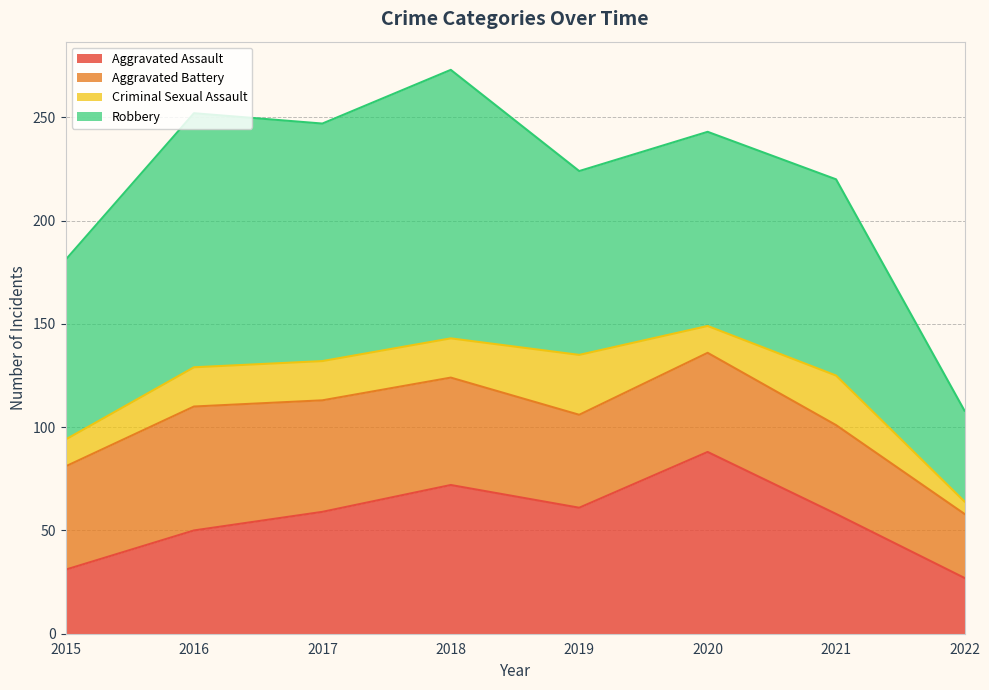

Reading left to right, list all the values displayed in this chart.

Aggravated Assault: 2015=31	2016=50	2017=59	2018=72	2019=61	2020=88	2021=58	2022=27
Aggravated Battery: 2015=50	2016=60	2017=54	2018=52	2019=45	2020=48	2021=43	2022=31
Criminal Sexual Assault: 2015=13	2016=19	2017=19	2018=19	2019=29	2020=13	2021=24	2022=6
Robbery: 2015=87	2016=123	2017=115	2018=130	2019=89	2020=94	2021=95	2022=44